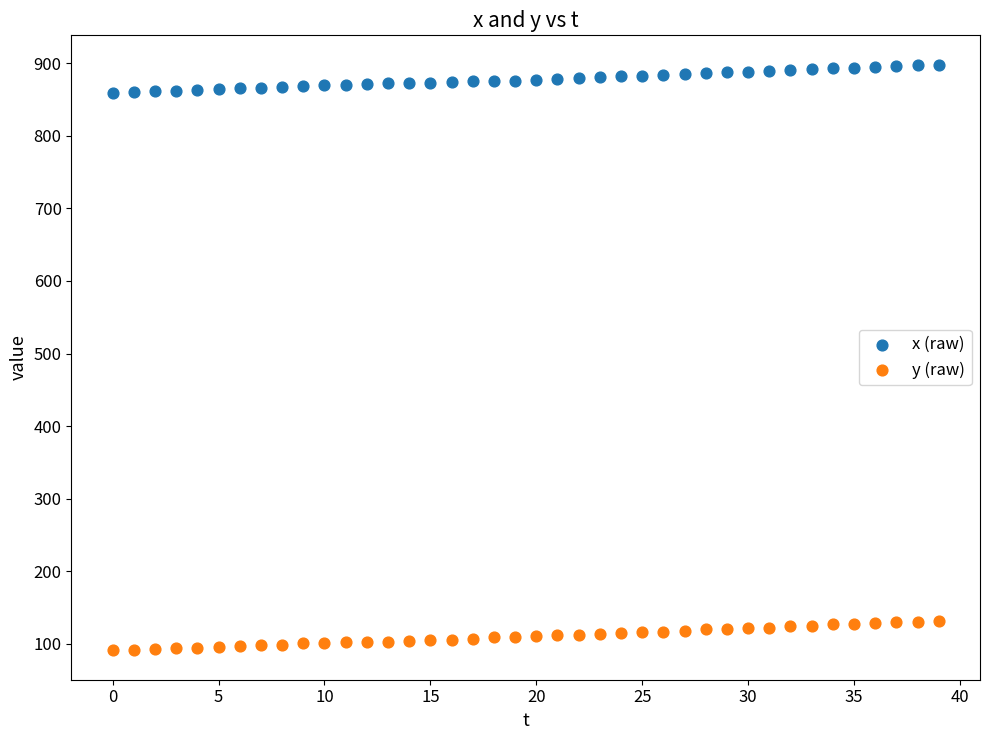

Across all data points, what is the range of Y values (max minus min)?

807